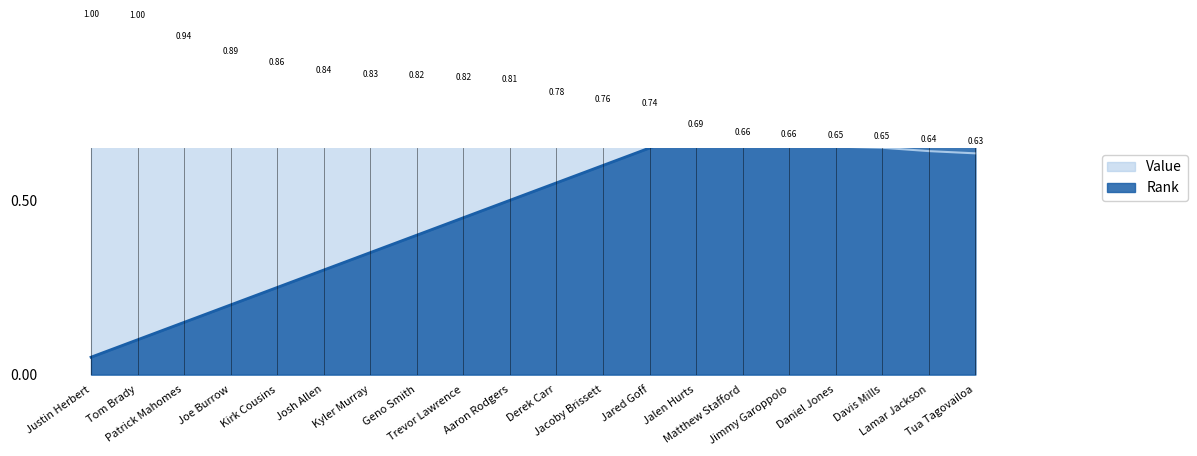

What is the spread (max minus min) of values at Josh Allen?

0.5